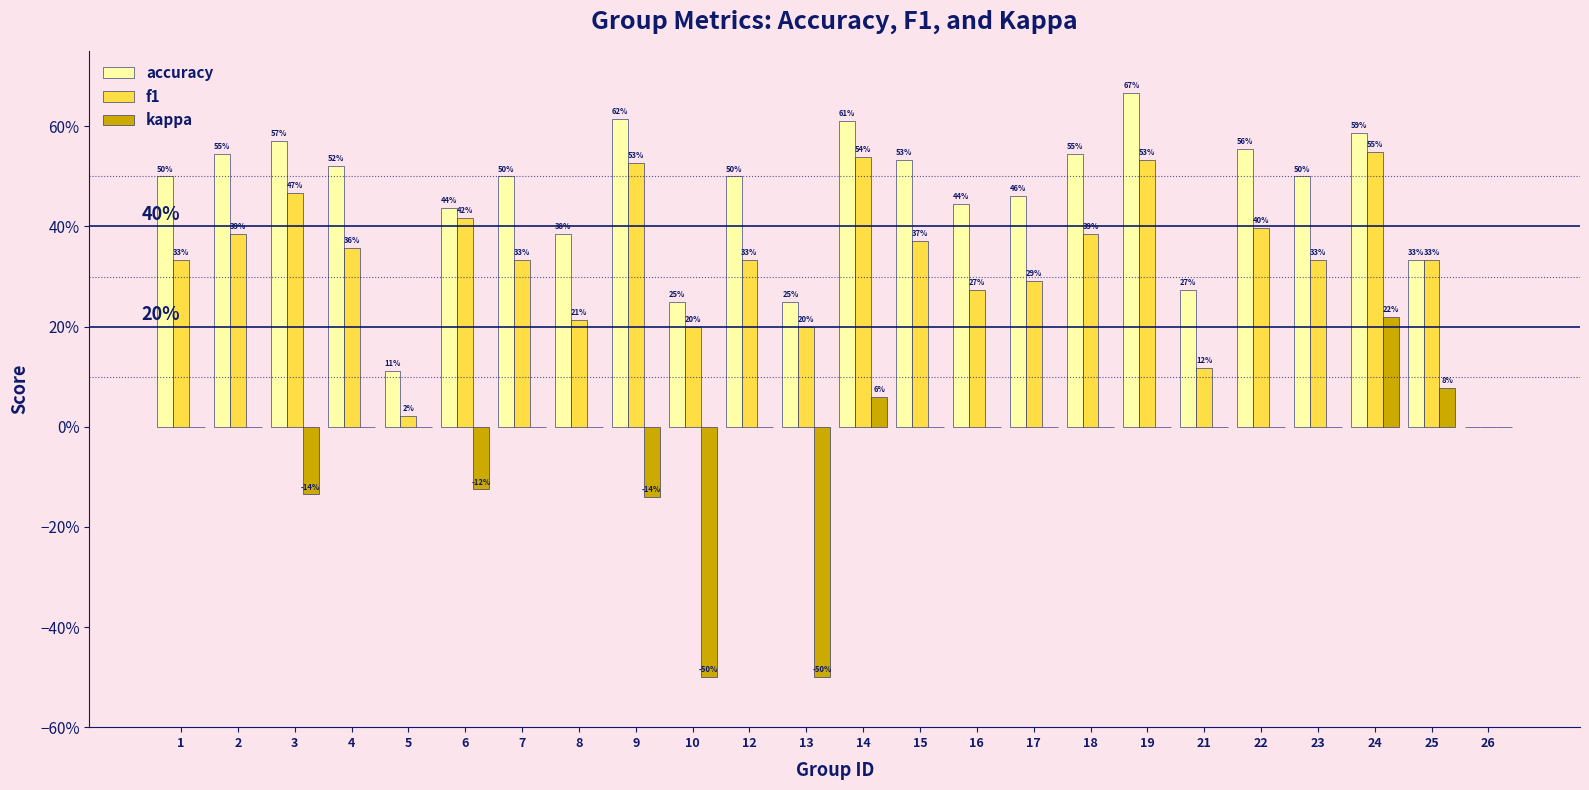

At which category is the sum across all series the highest?

24